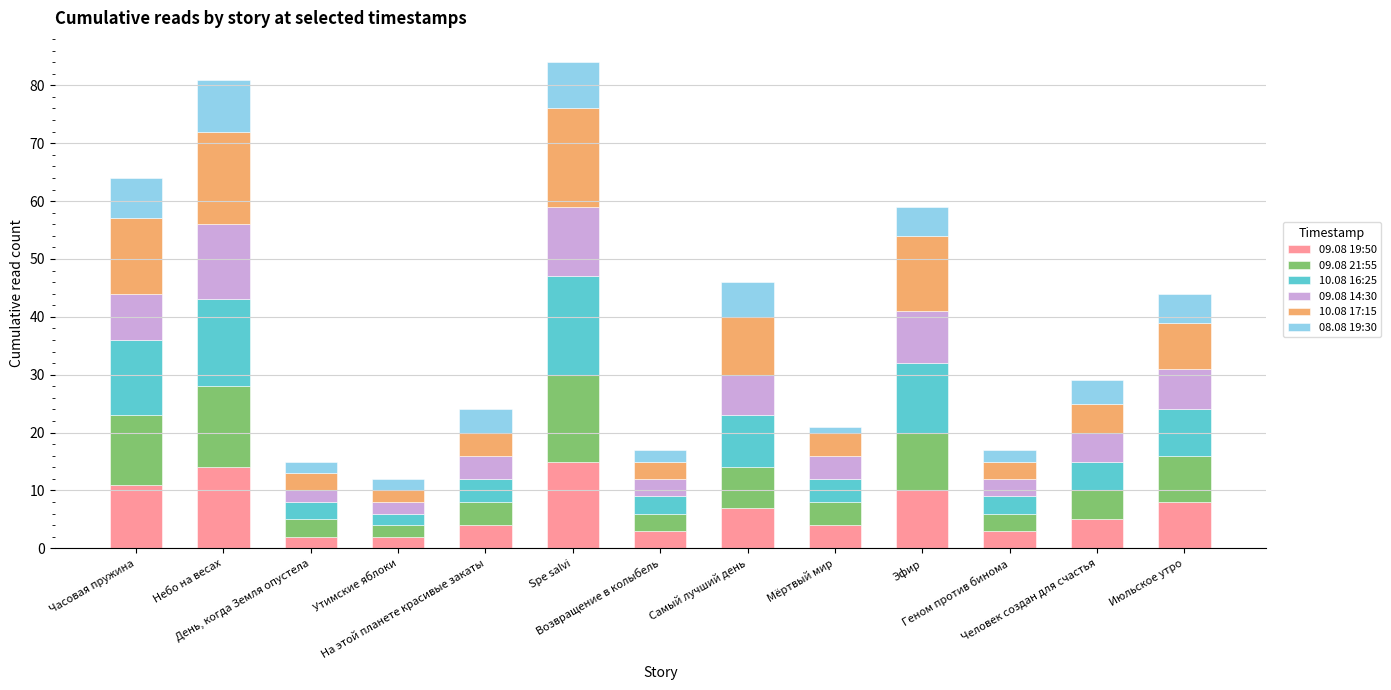

How many bars are there in total?

13